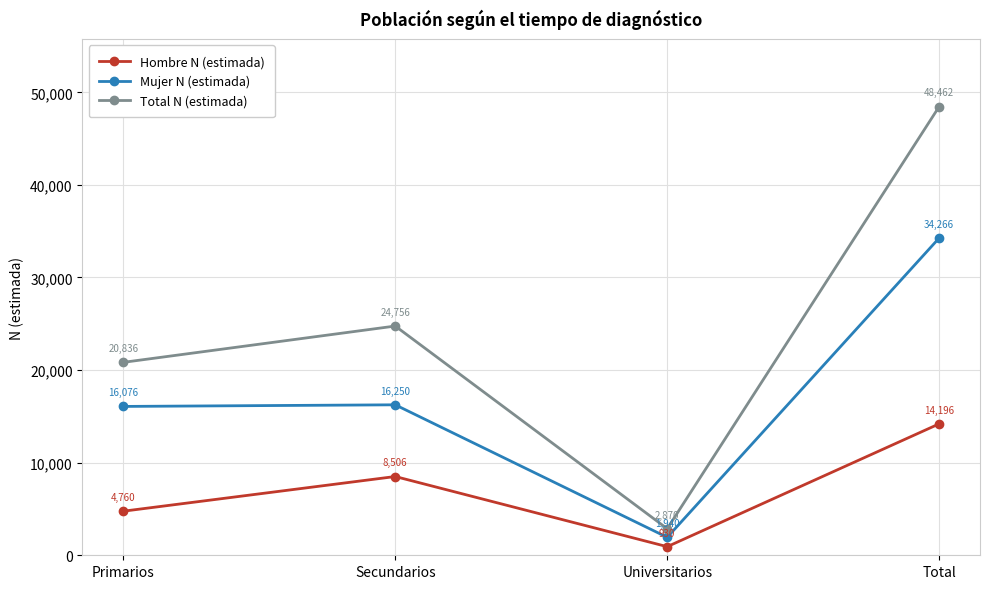

Reading left to right, transcribe all the data shown in this chart.

Hombre N (estimada): 4760	8506	930	14196
Mujer N (estimada): 16076	16250	1940	34266
Total N (estimada): 20836	24756	2870	48462